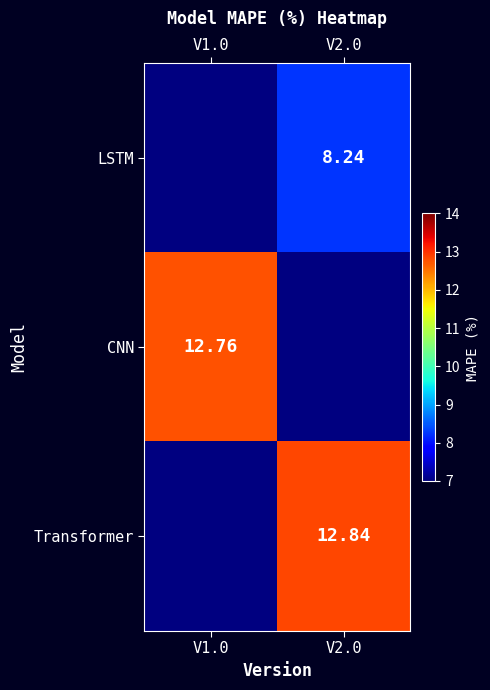

How many positive values does the Transformer series have?

1